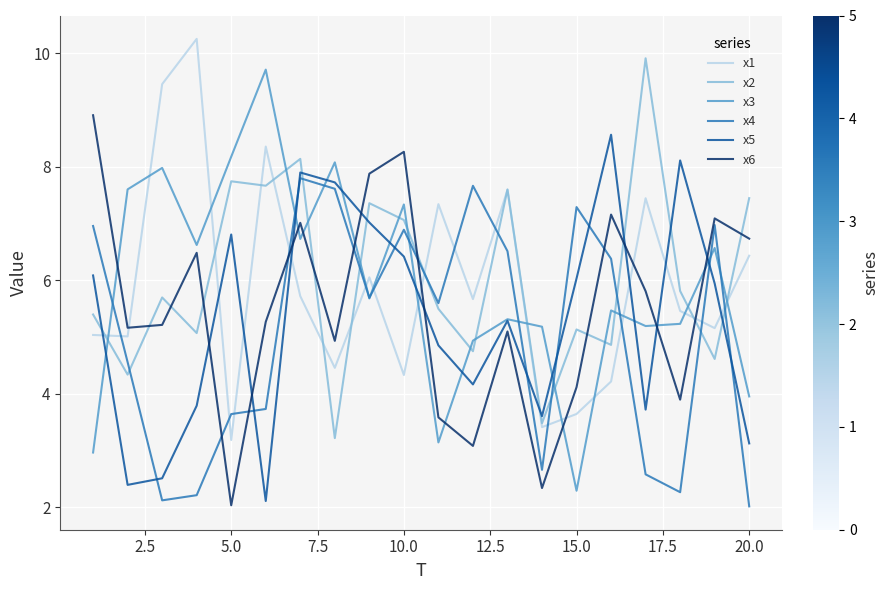

In x4, how many points are lower than both neighbors (excluding endpoints)?

5